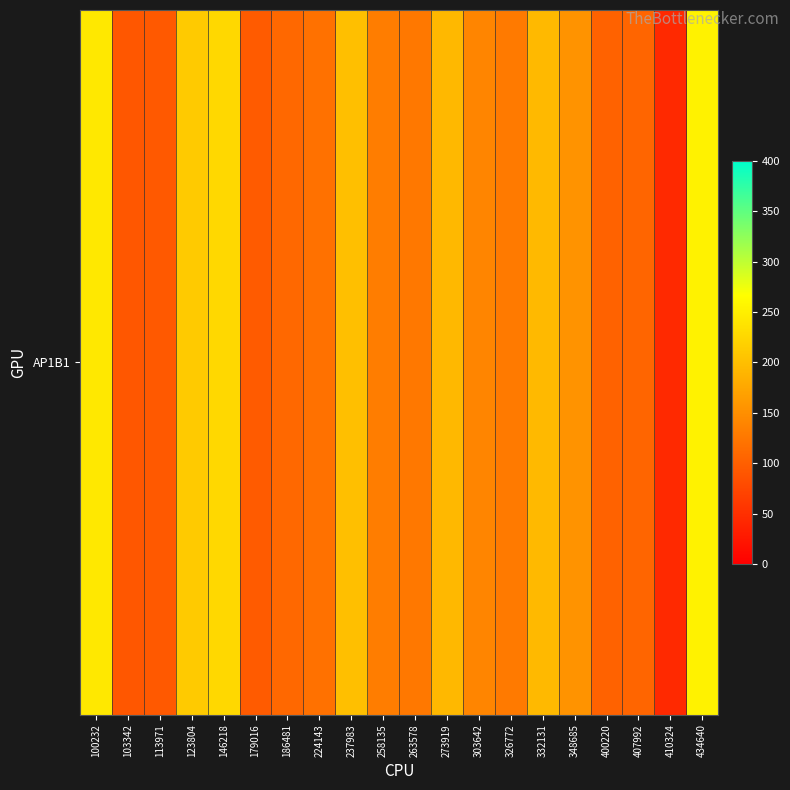

Between 273919 and 123804, which is larger?

123804